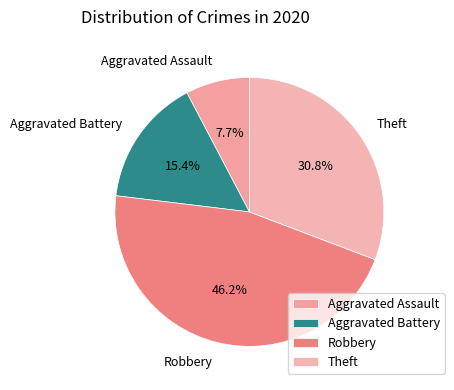

How many slices are in this pie chart?

4